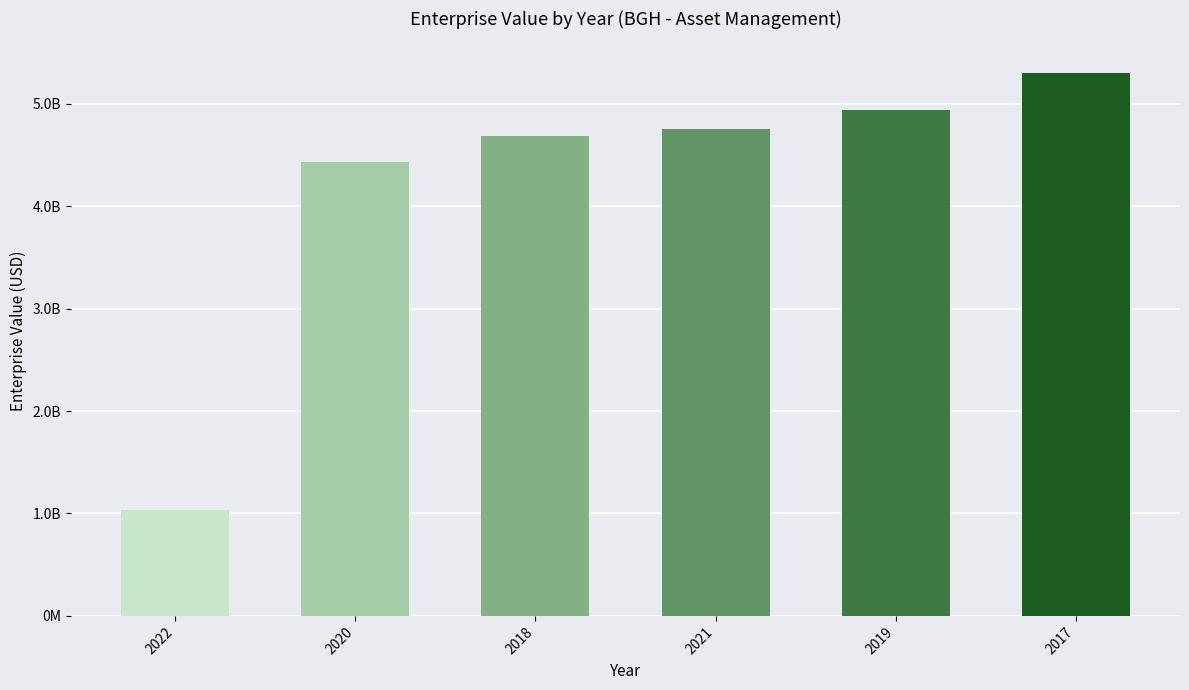

Does the chart contain stacked bars?

No